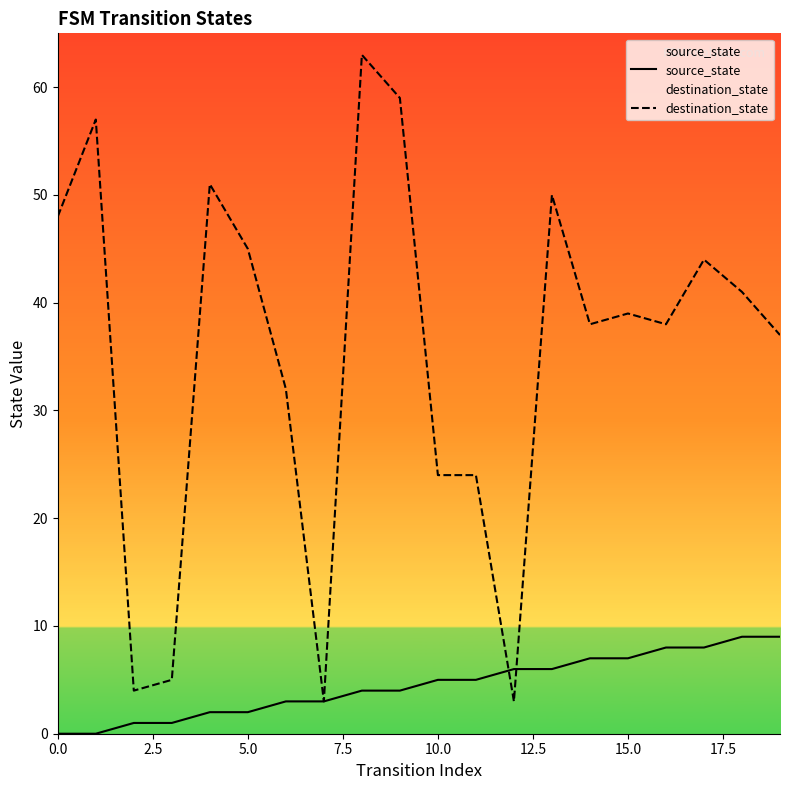

Which series has the largest range (max minus min)?

destination_state